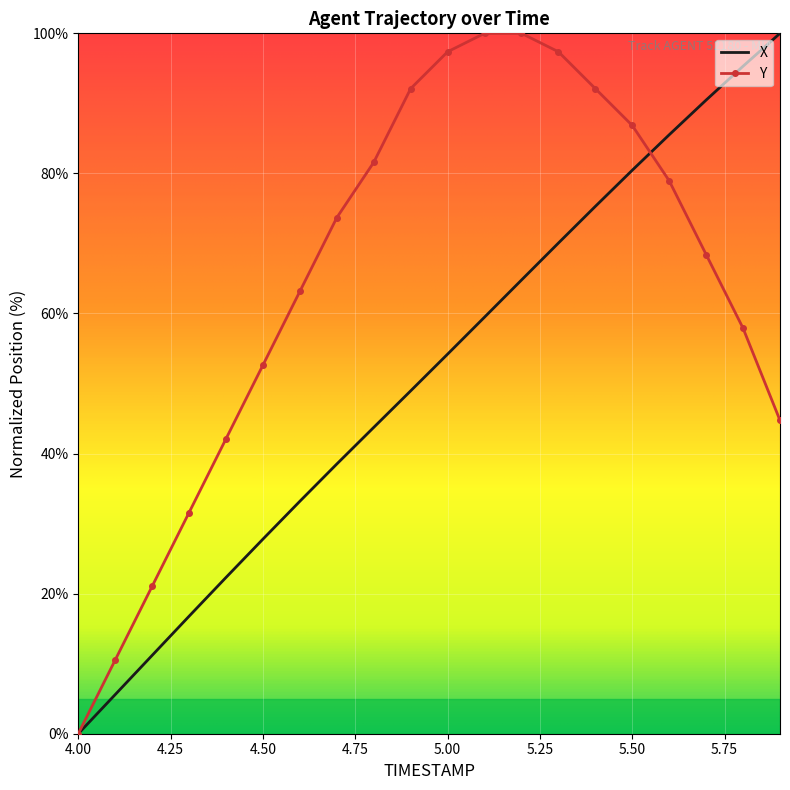

What is the maximum value shown in the chart?

100.0